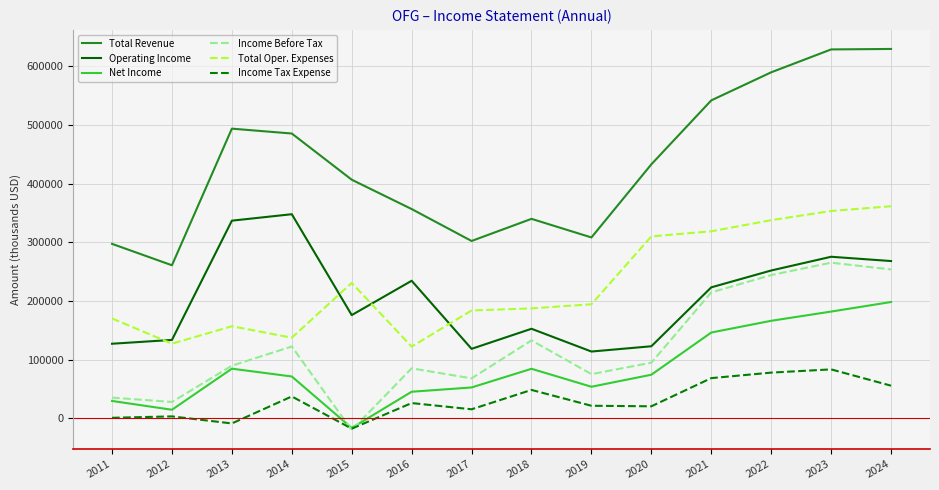

Does the chart display data point markers on the line(s)?

No